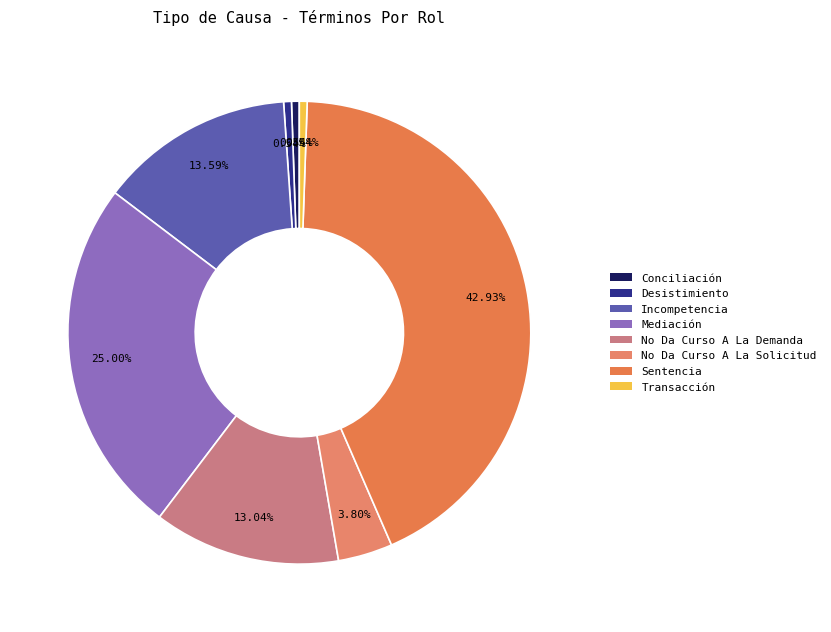

Count the number of slices in the pie.

8